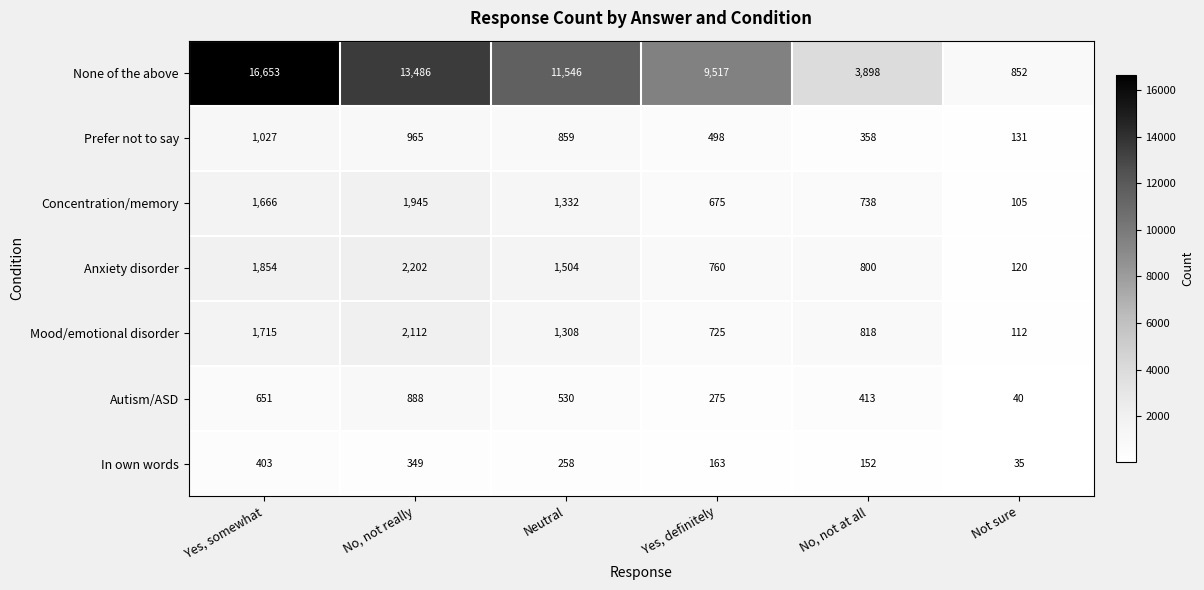

What is the difference between the maximum and minimum values in the Concentration/memory series?

1840